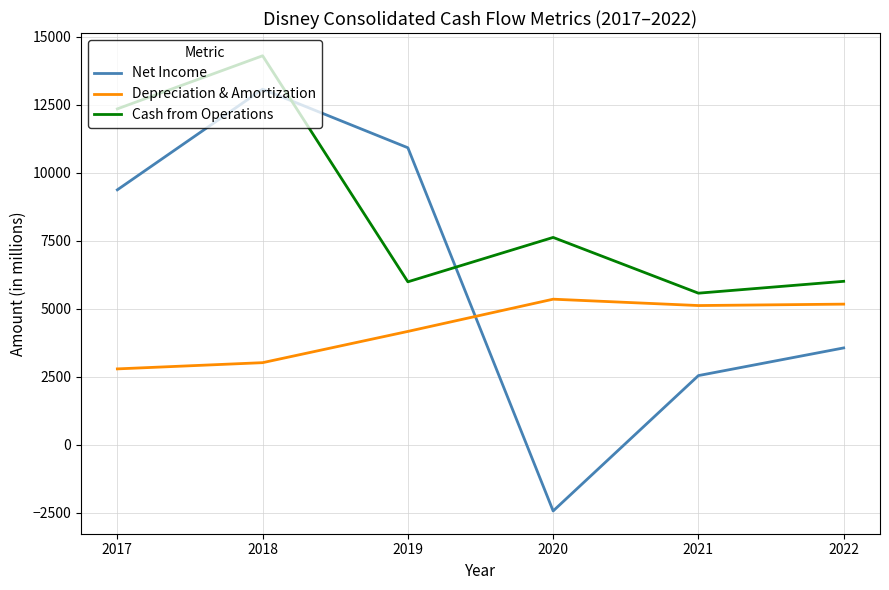

List the series in order of their overall mean, lowest first.

Depreciation & Amortization, Net Income, Cash from Operations